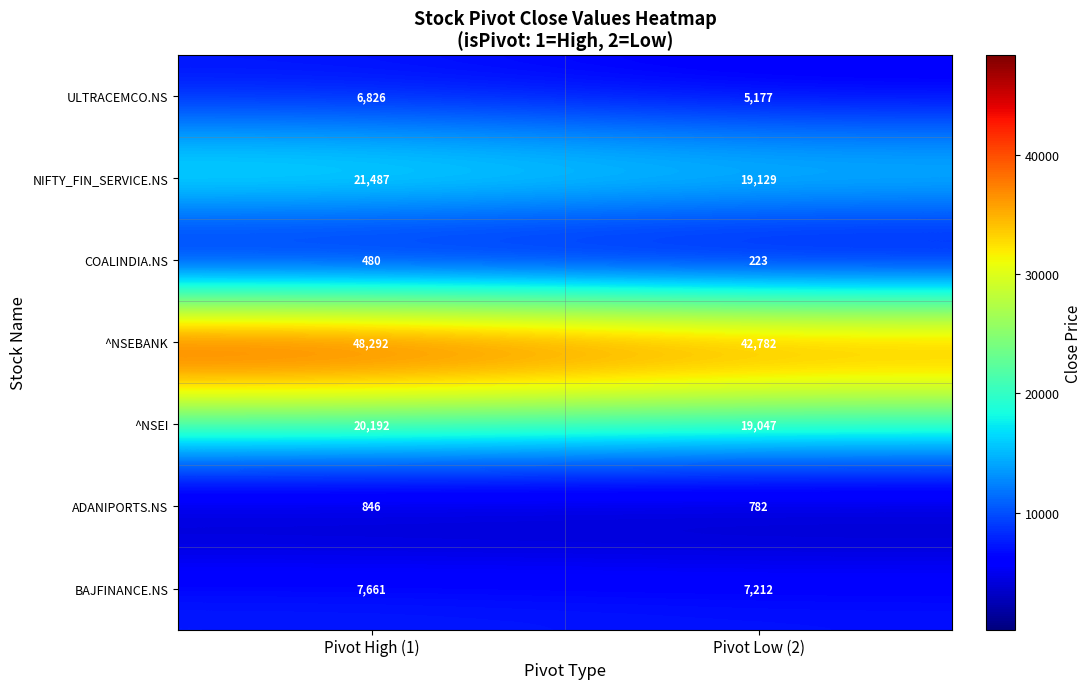

The ADANIPORTS.NS series shows 846 at Pivot High (1). True or false?

True